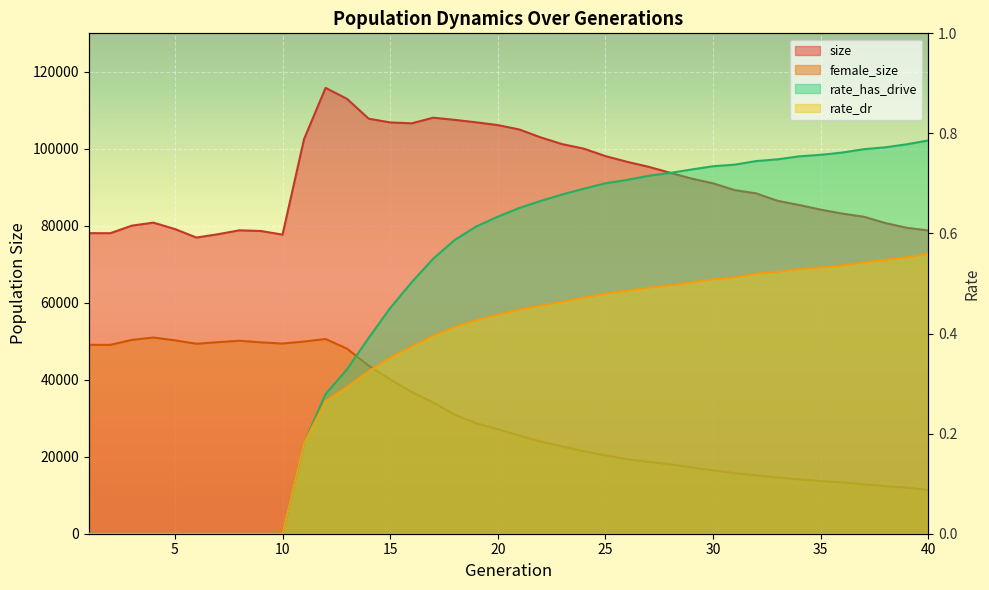

Which series has the largest total across all categories?

size